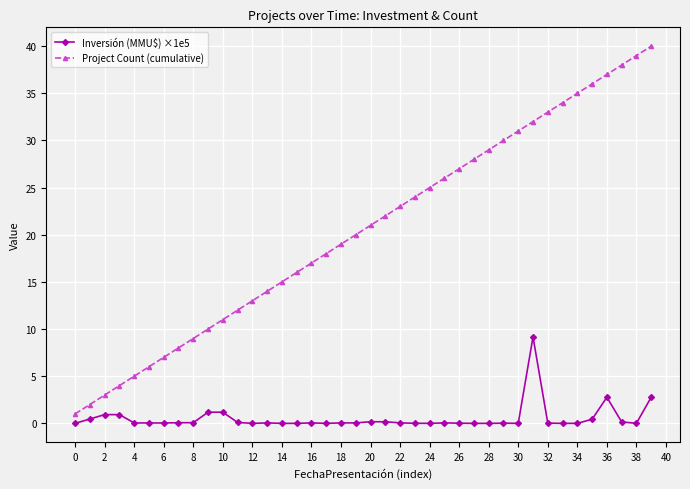

What are all the series names shown in the legend?

Inversión (MMU$) ×1e5, Project Count (cumulative)